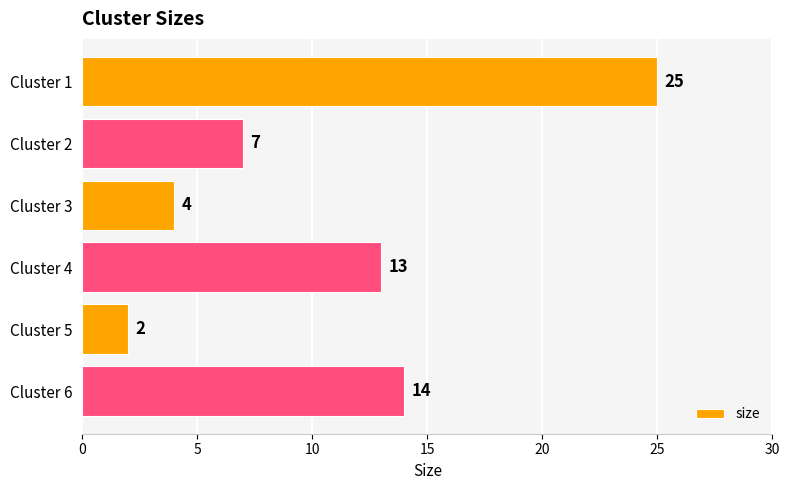

Does the chart contain any negative values?

No